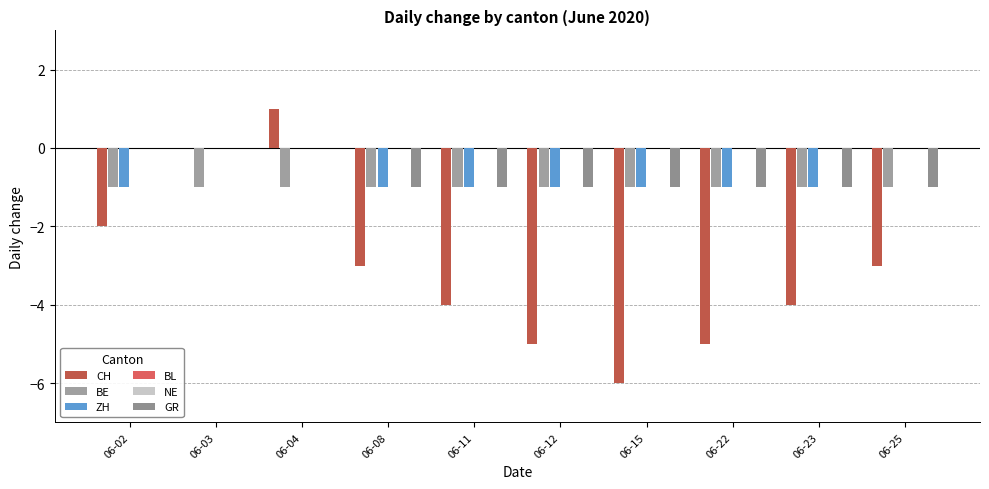

Between 06-22 and 06-25, which is larger?

06-25